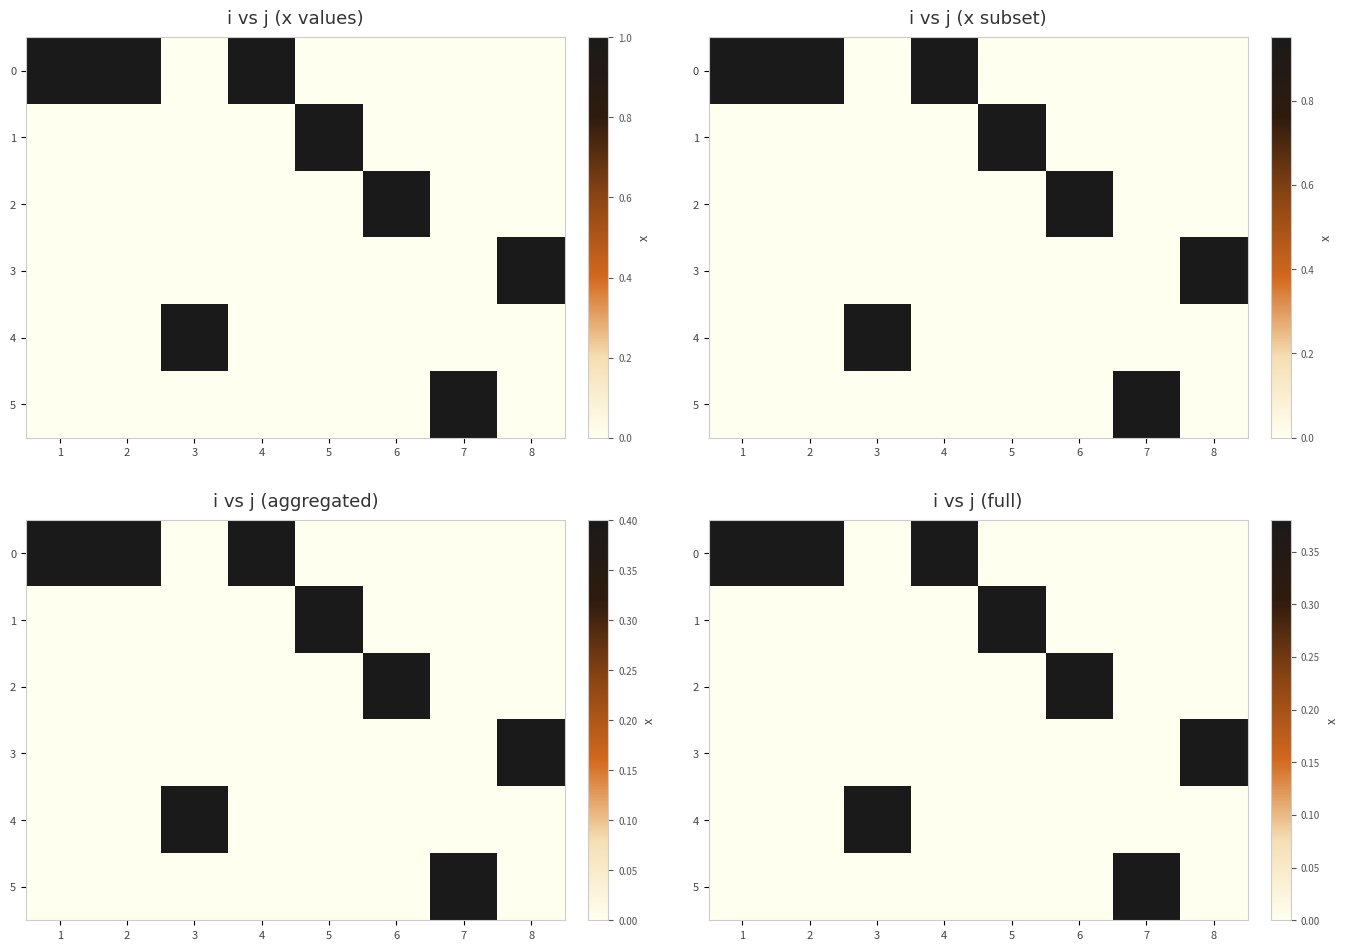

What is the sum of all 3 values?

0.4